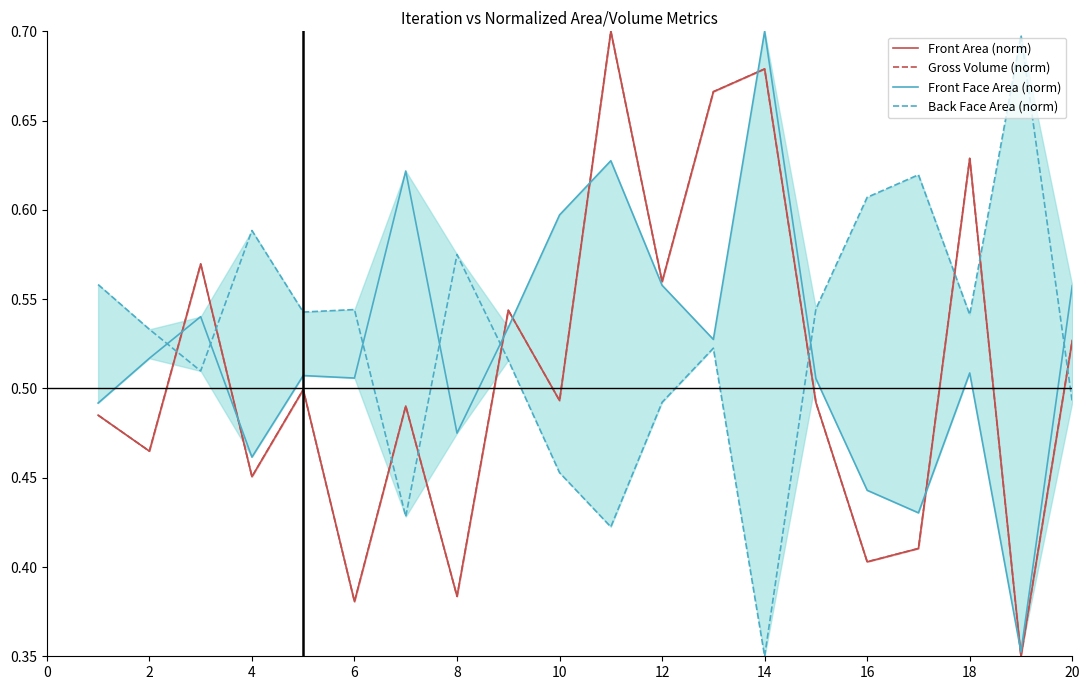

How many lines are shown in the chart?

4